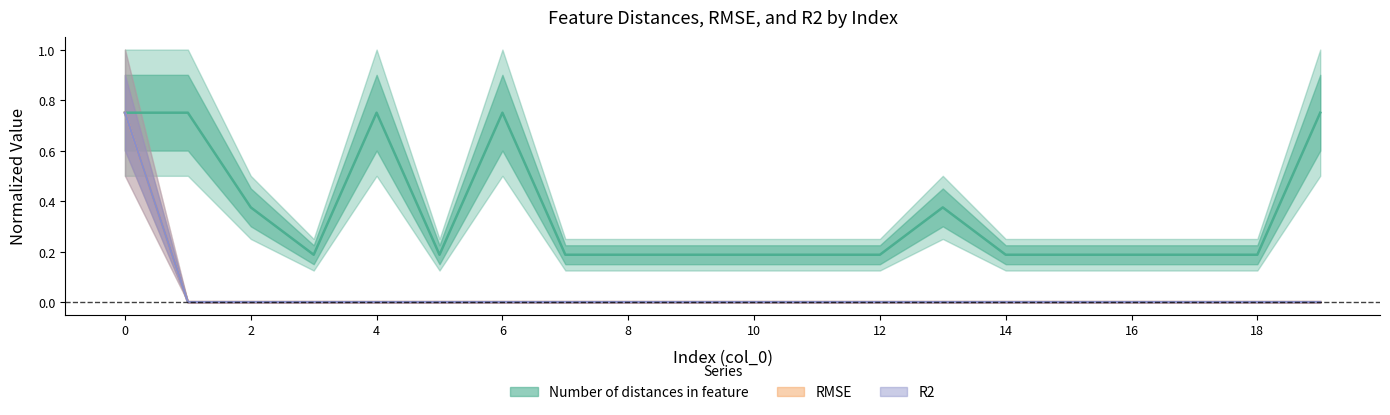

Between 3 and 8, which series saw the biggest shift?

Number of distances in feature